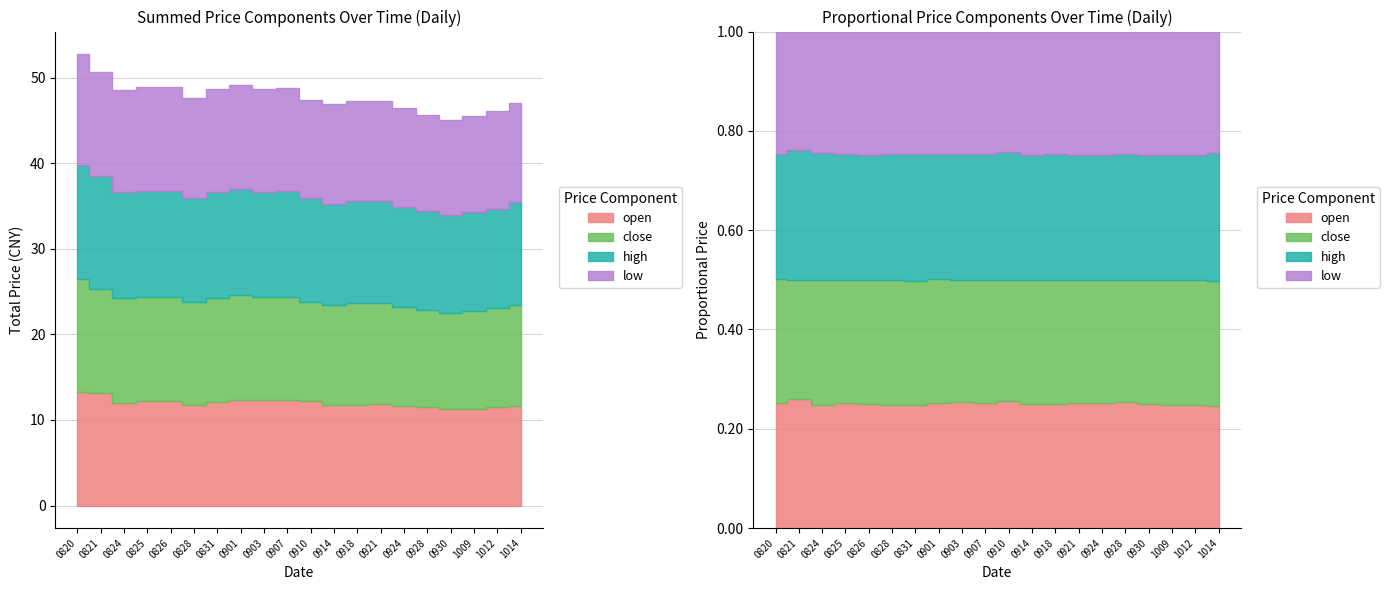

What are all the series names shown in the legend?

open, close, high, low